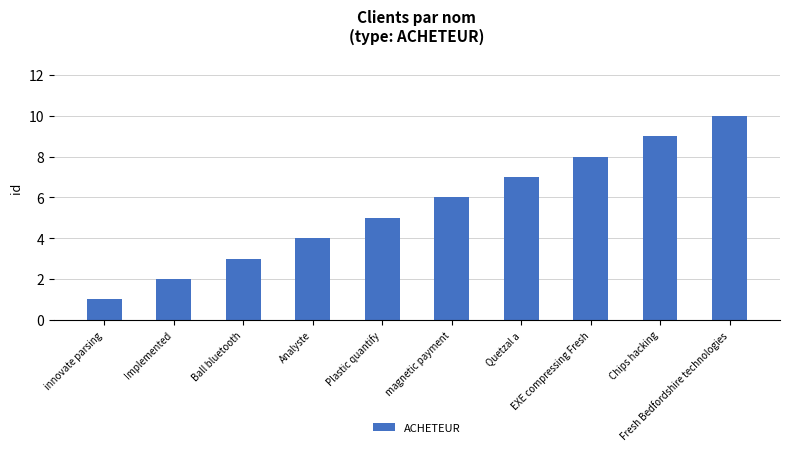

What is the value of the 10th bar from the left?

10